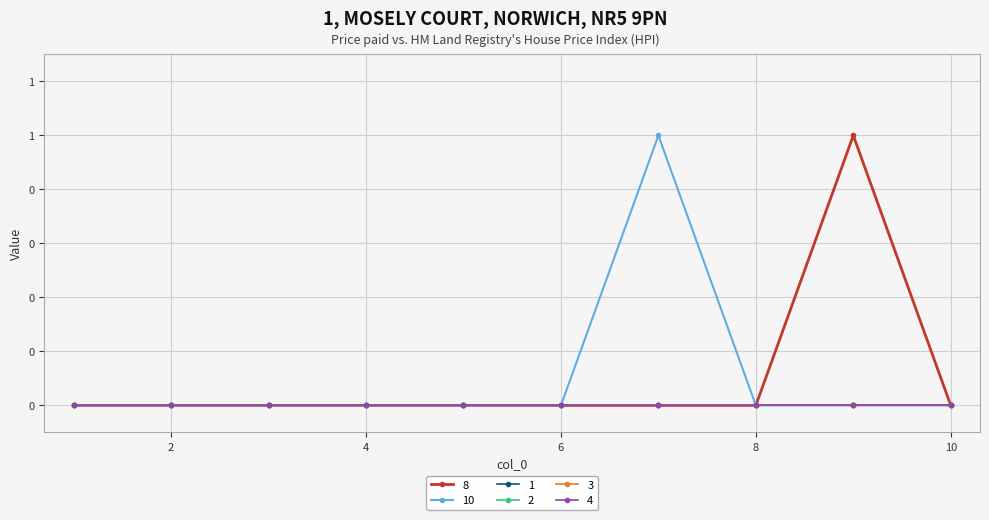

True or false: 2 and 4 intersect in this chart.

False